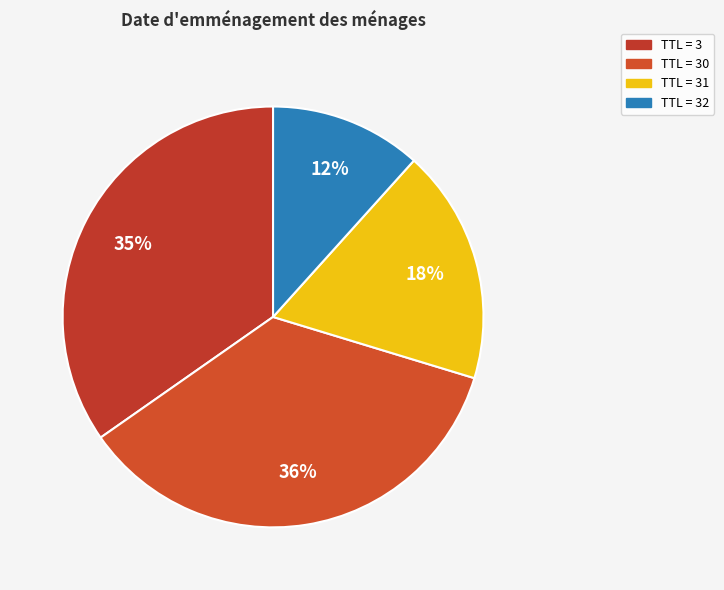

Is there any slice that represents more than half of the pie?

No